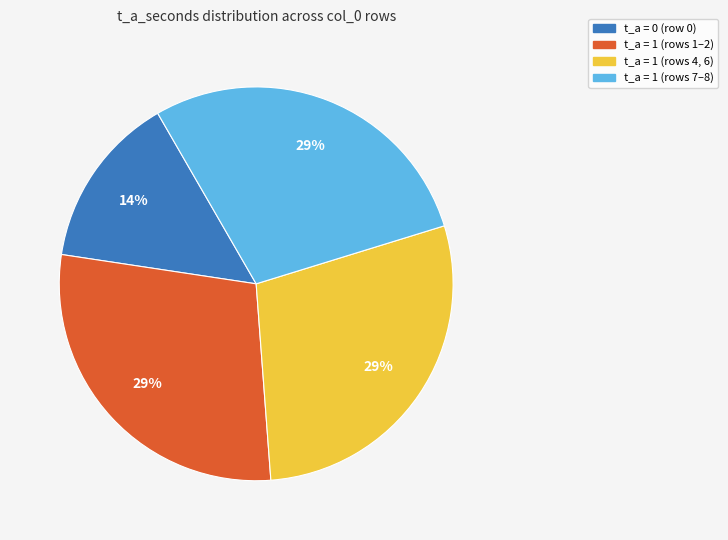

Do t_a = 1 (rows 1–2) and t_a = 0 (row 0) together represent more than half of the pie?

No